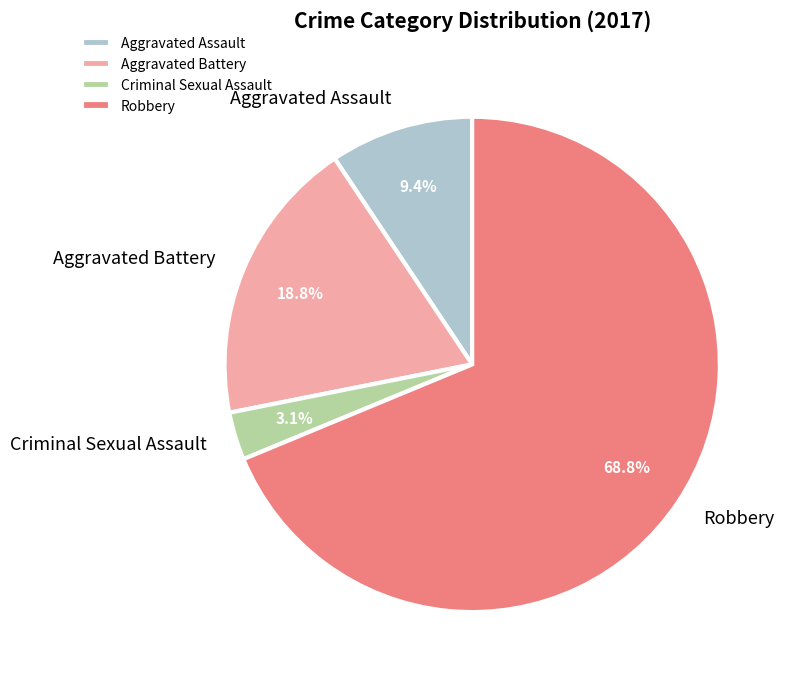

Which slice is the largest?

Robbery